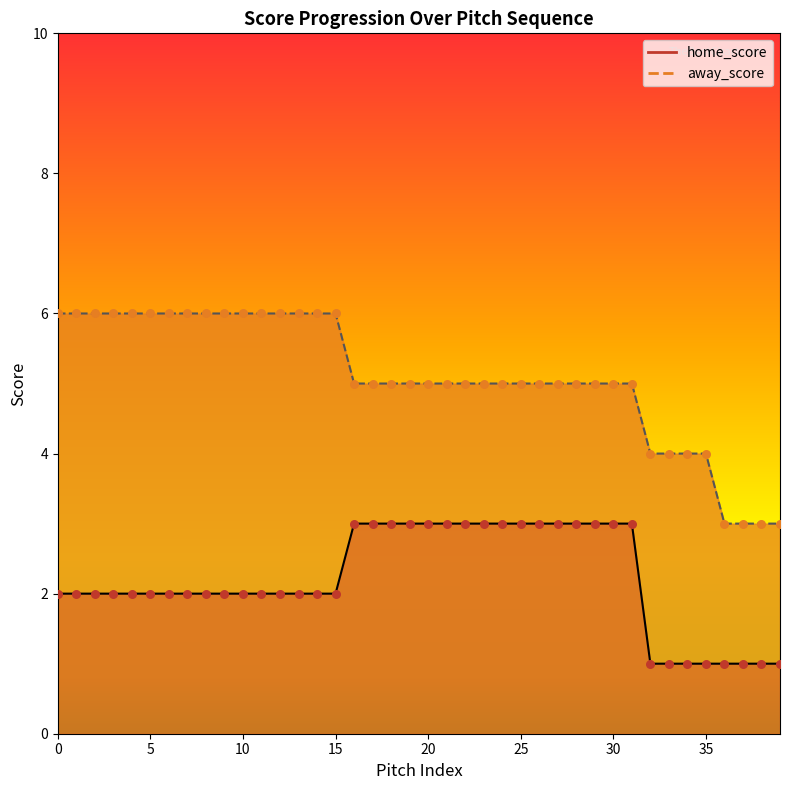

What is the total value across all series at 35?

5